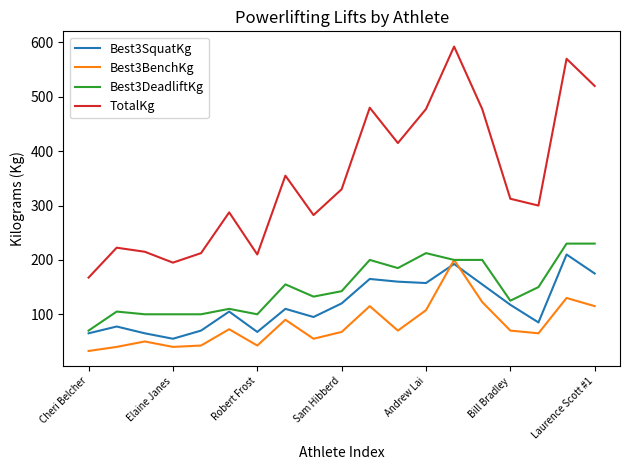

What is the lowest value of the Best3DeadliftKg series?

70.0